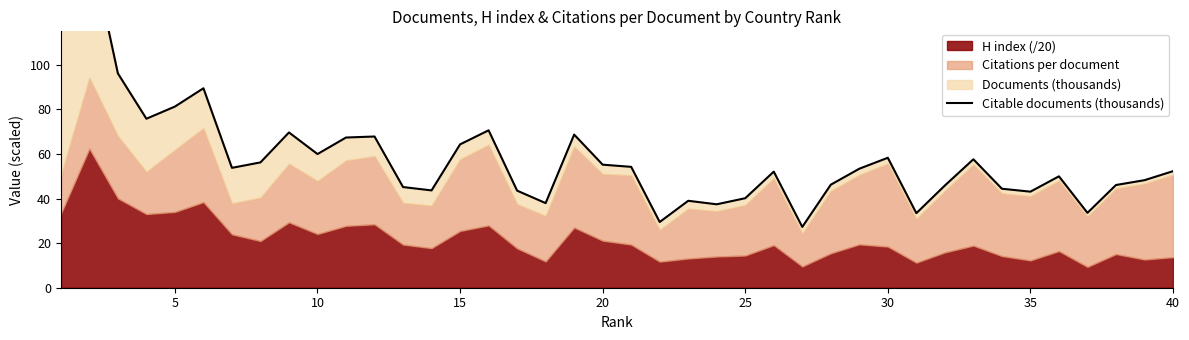

Reading left to right, extract all data points from this chart.

119.0	155.5	96.1	75.8	81.2	89.5	53.8	56.2	69.6	60.0	67.4	67.8	45.2	43.6	64.3	70.6	43.5	38.0	68.7	55.2	54.2	29.5	39.0	37.4	40.2	52.1	27.3	46.2	53.4	58.3	33.4	45.8	57.6	44.4	43.1	50.0	33.6	46.1	48.2	52.3